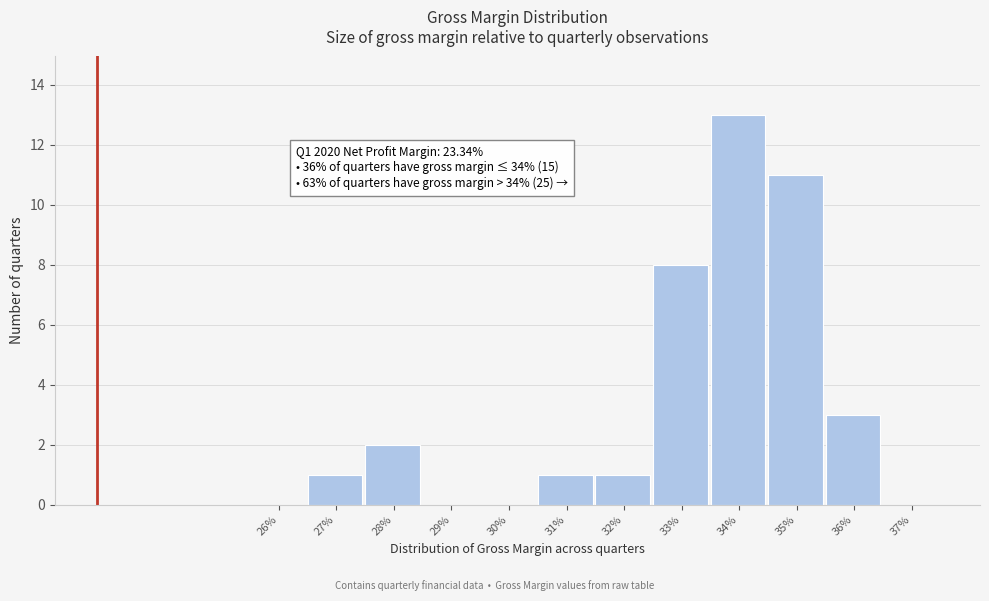

Reading right to left, what are all the values shown in this chart?

37%=0	36%=3	35%=11	34%=13	33%=8	32%=1	31%=1	30%=0	29%=0	28%=2	27%=1	26%=0